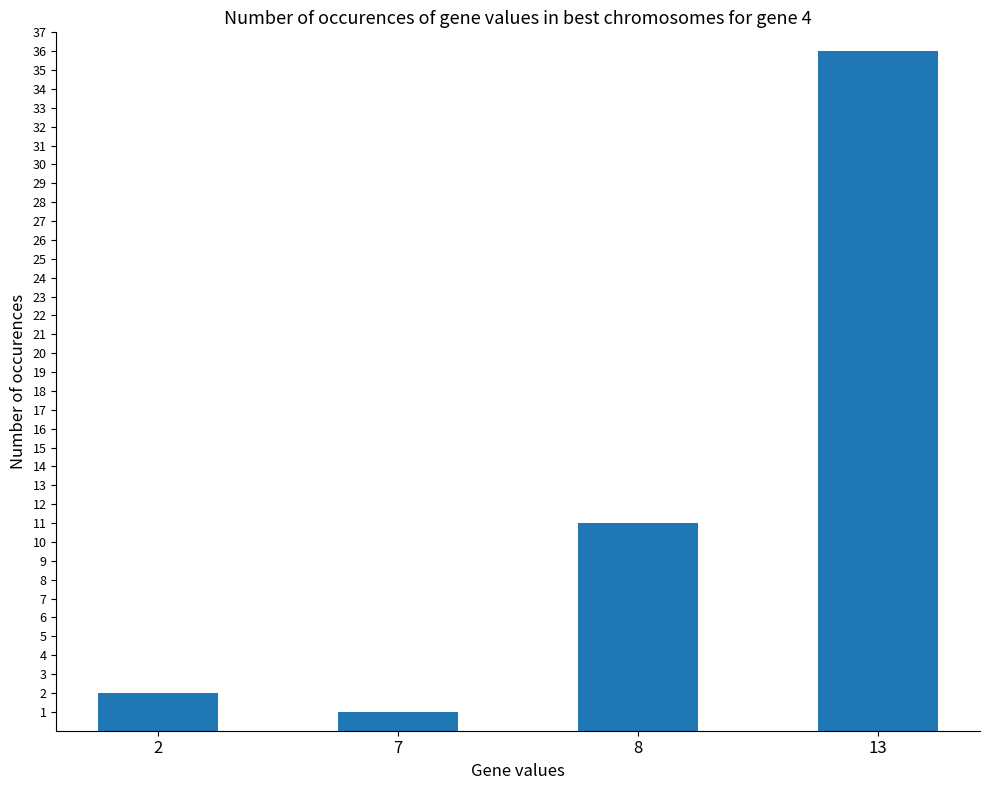

What is the value of the 4th bar from the left?

36